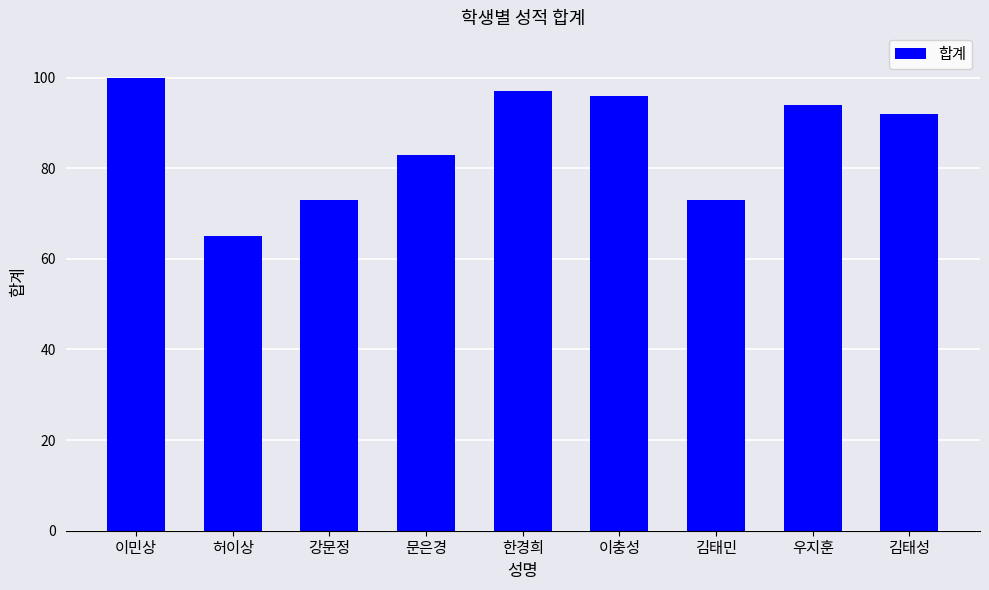

What is the difference between the maximum and minimum values?

35